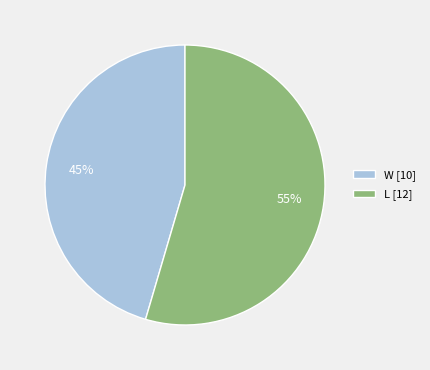

What percentage is the W [10] slice, to the nearest percent?

45%